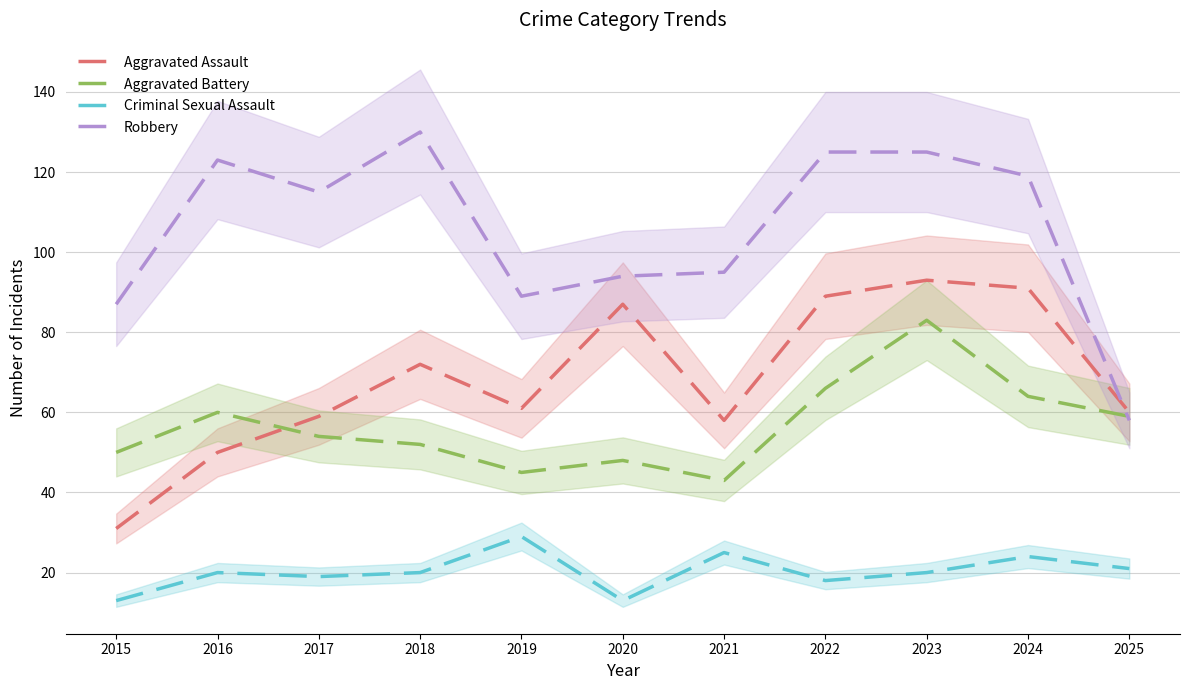

At which category is the sum across all series the highest?

2023